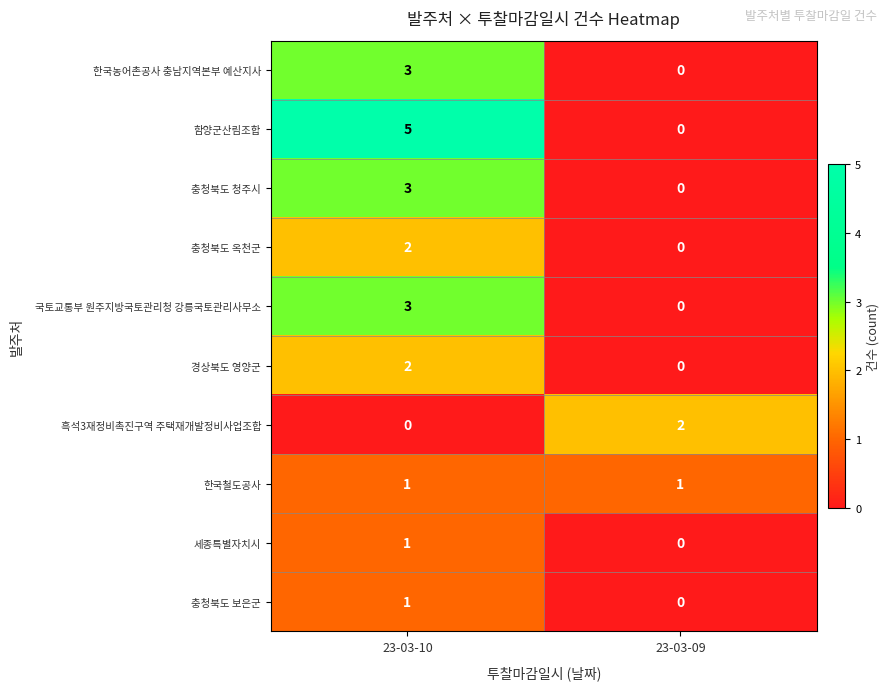

Count the number of categories in the chart.

2